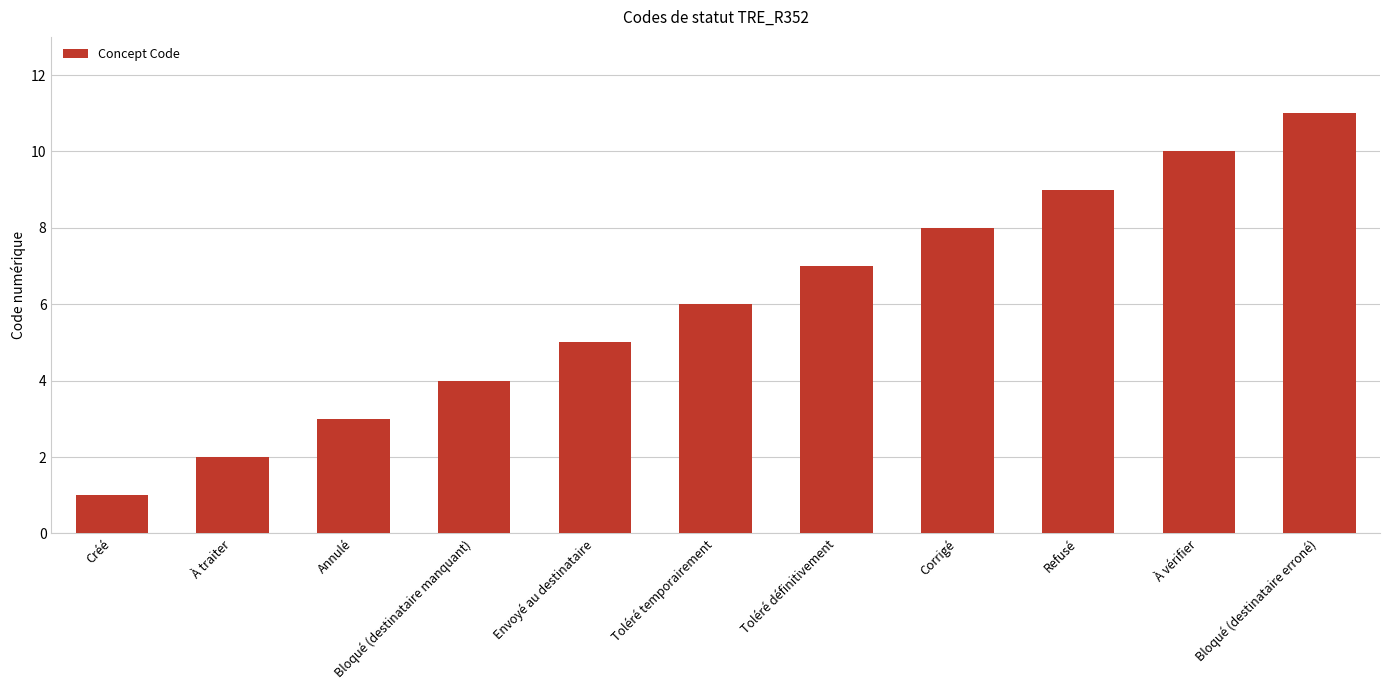

How many bars are there in total?

11